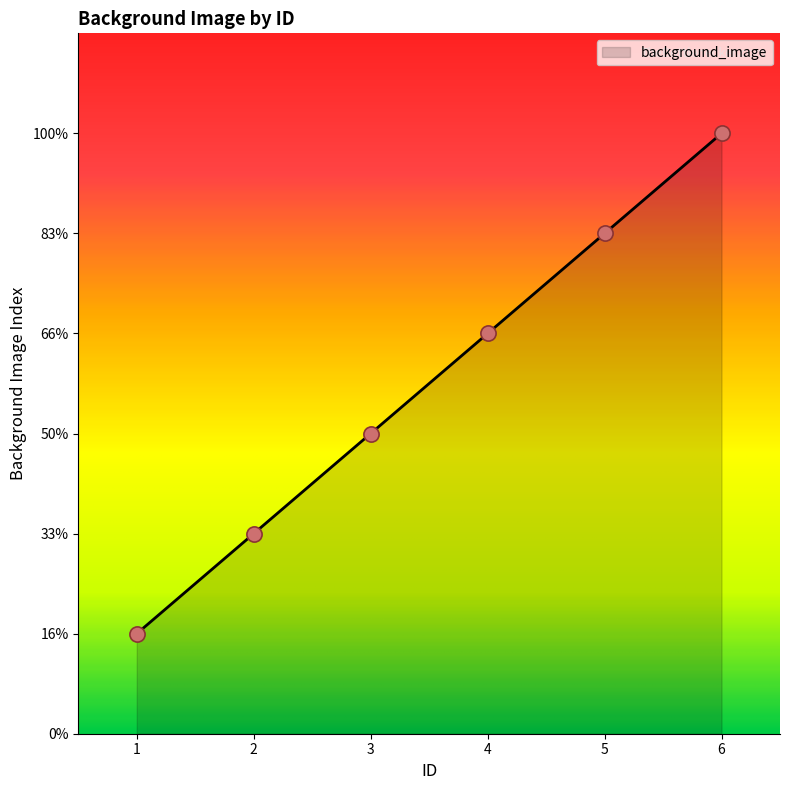

Approximately how many times larger is the value at 2 compared to 5?

0.4